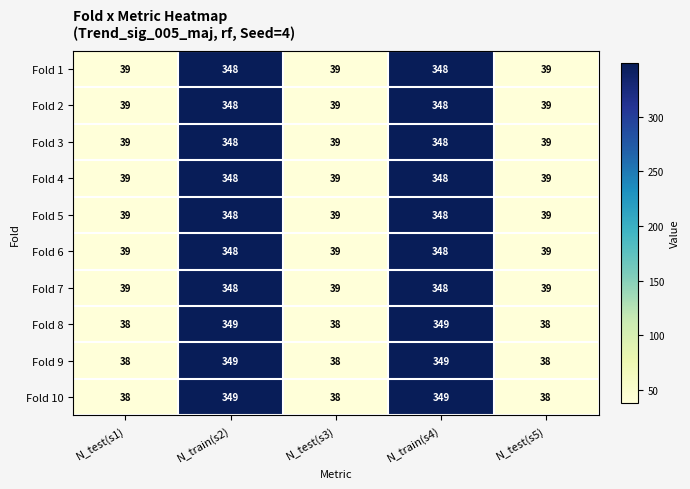

The Fold 3 series shows 39 at N_test(s3). True or false?

True